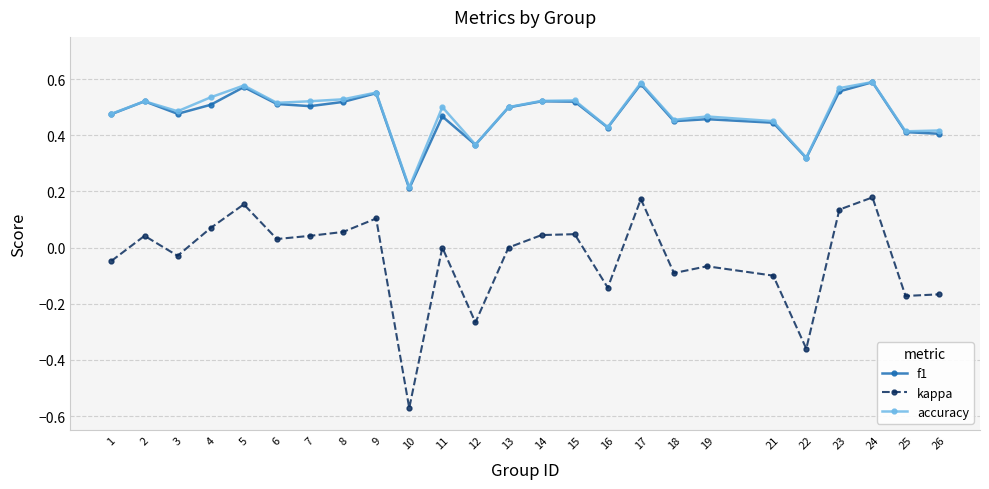

True or false: accuracy and kappa intersect in this chart.

False